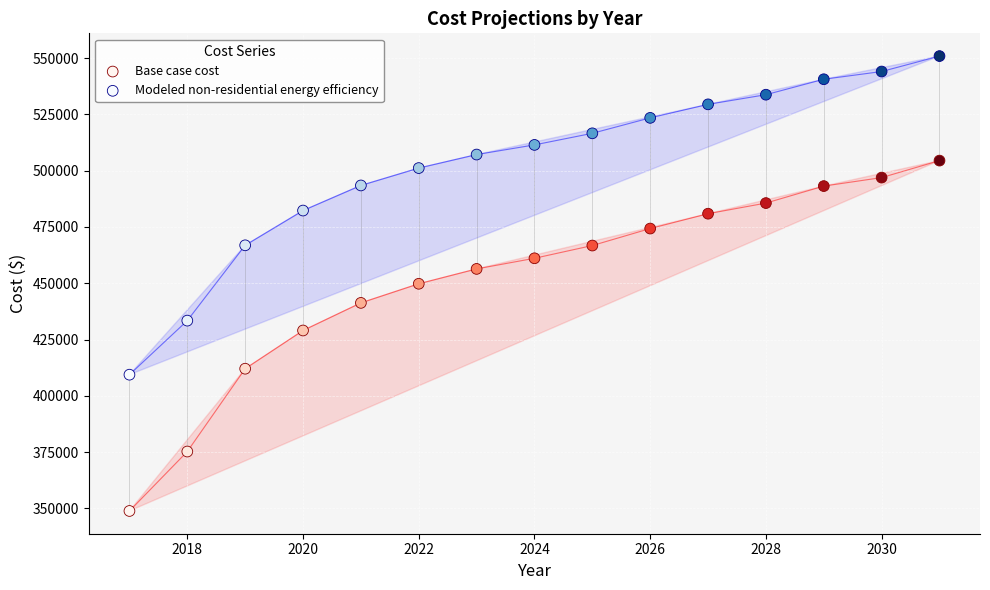

In the Base case cost series, what Y value is closest to 426676?

429034.2